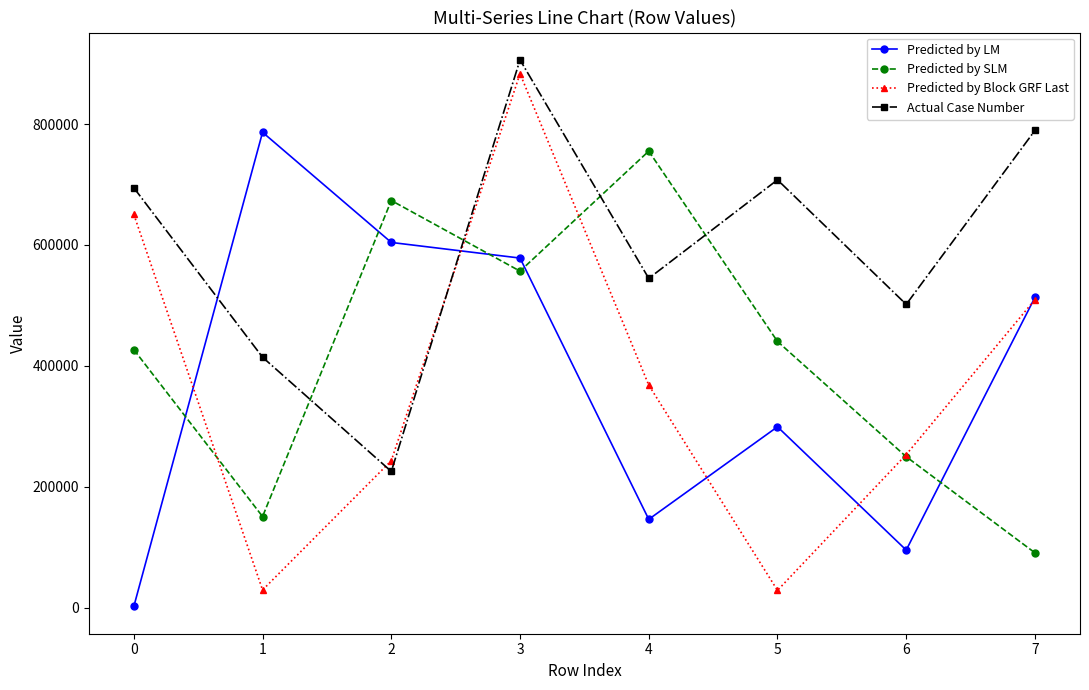

Is this an area chart (filled region under the line)?

No